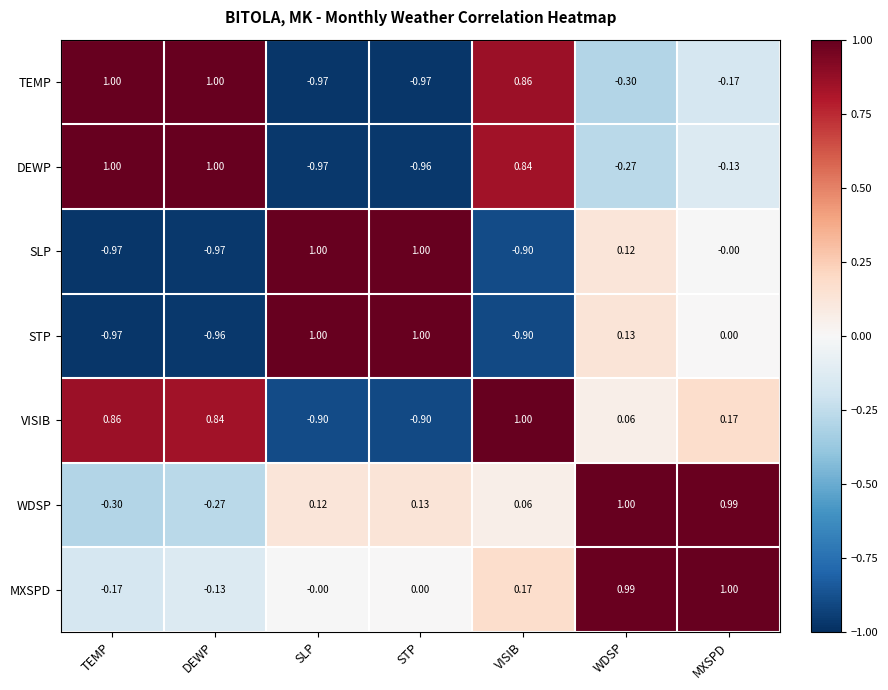

How many categories are shown in the chart?

7